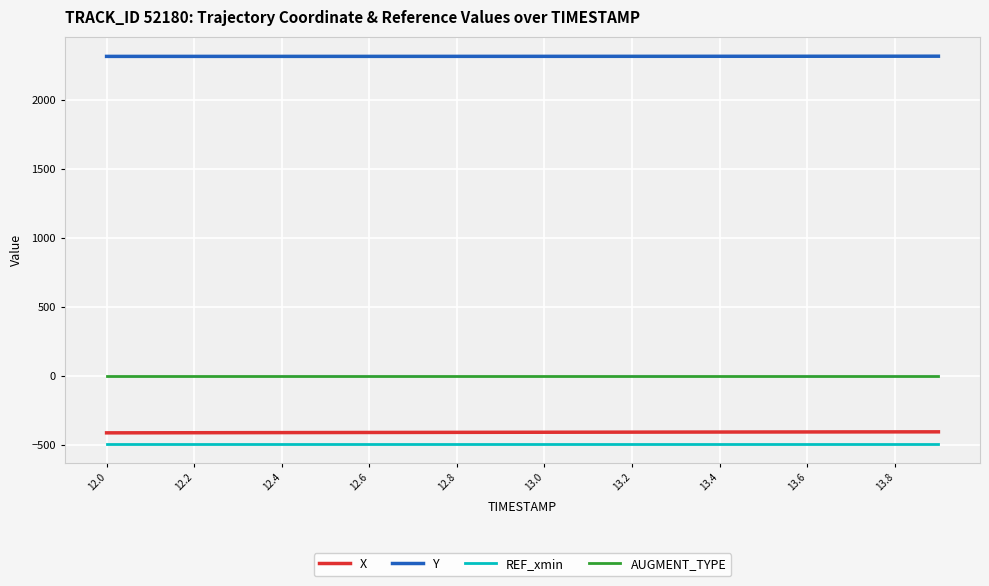

List the series in order of their peak value, lowest first.

REF_xmin, X, AUGMENT_TYPE, Y